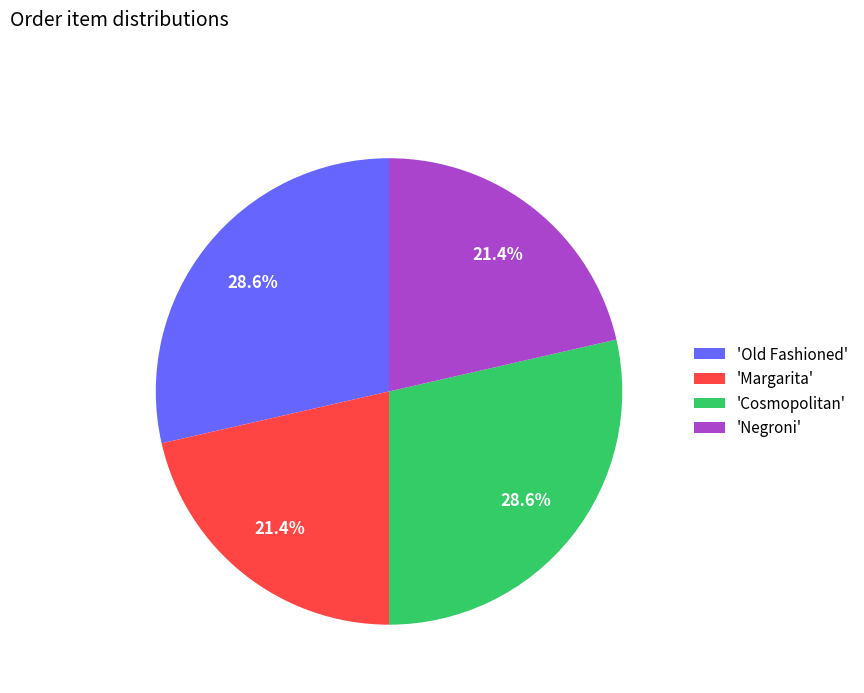

Is there any slice that represents more than half of the pie?

No